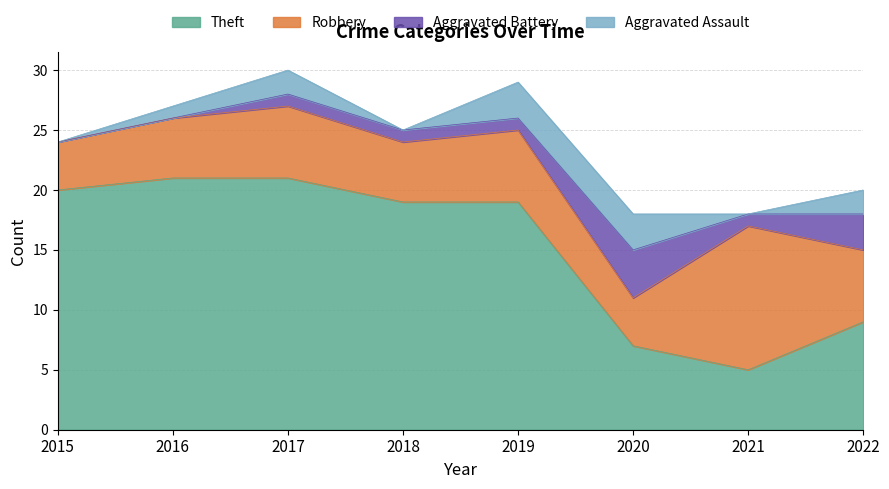

Where is the first local maximum for Robbery?

2017